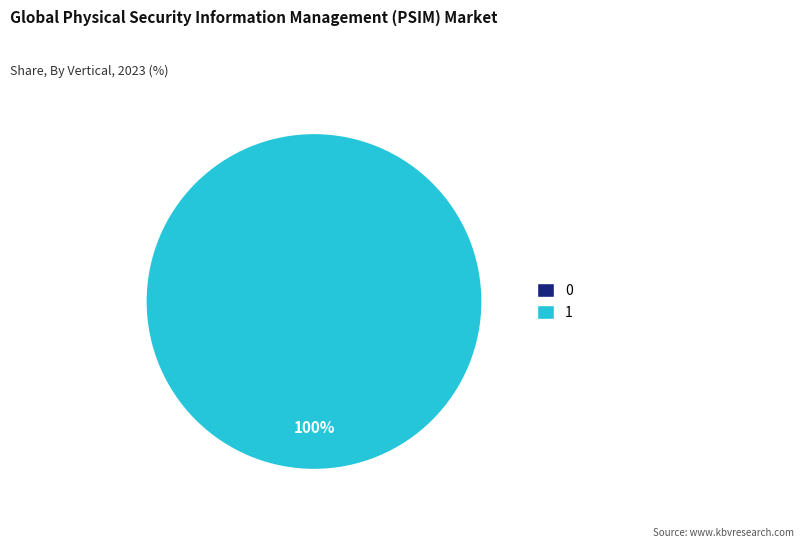

How many slices are in this pie chart?

2